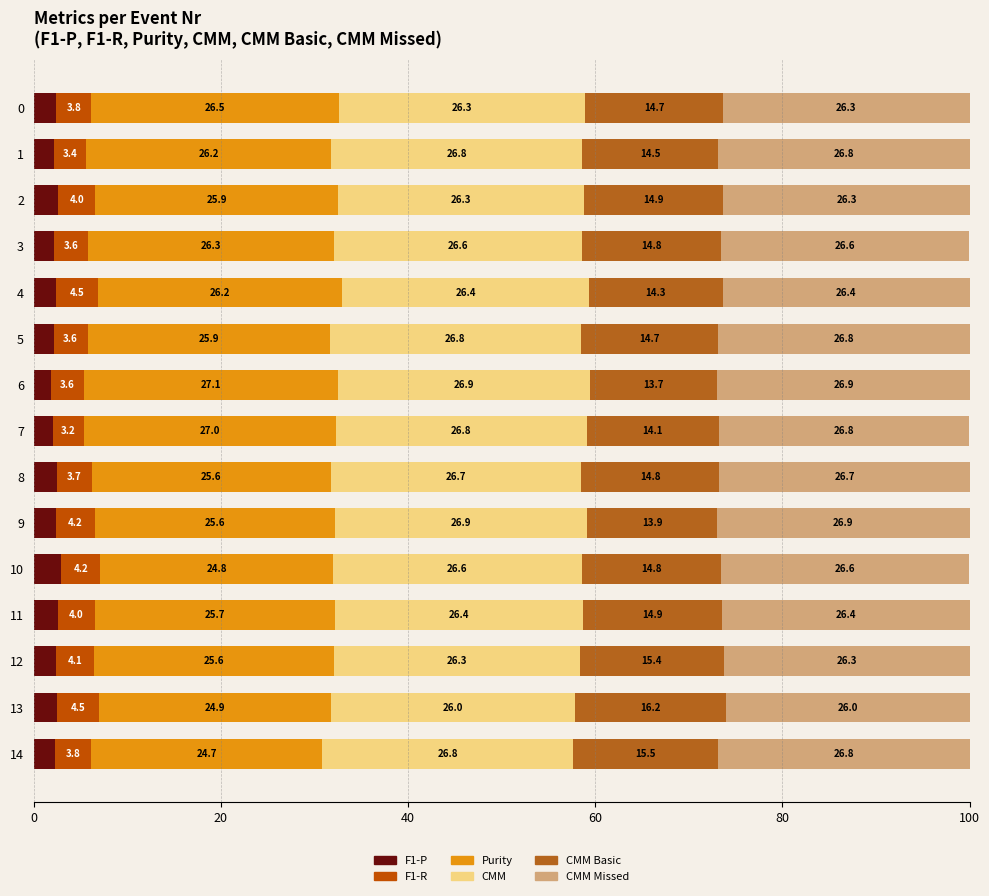

Where is CMM Missed nearest to the value 0?

13